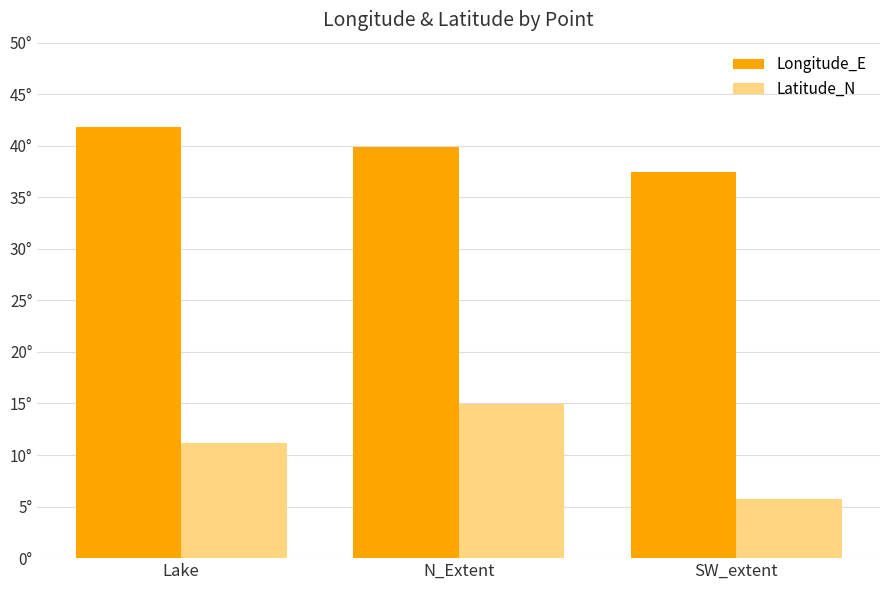

What is the maximum value shown in the chart?

41.8